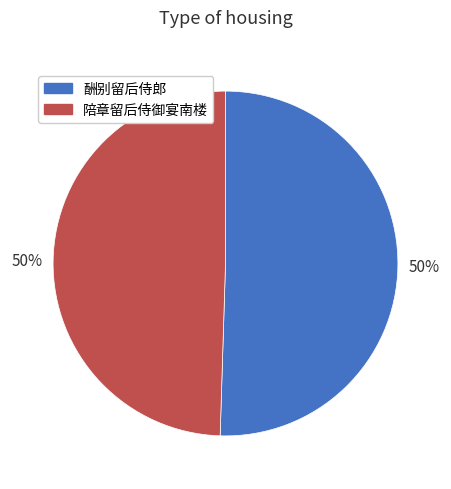

The 陪章留后侍御宴南楼 slice represents 50% of the pie. True or false?

True